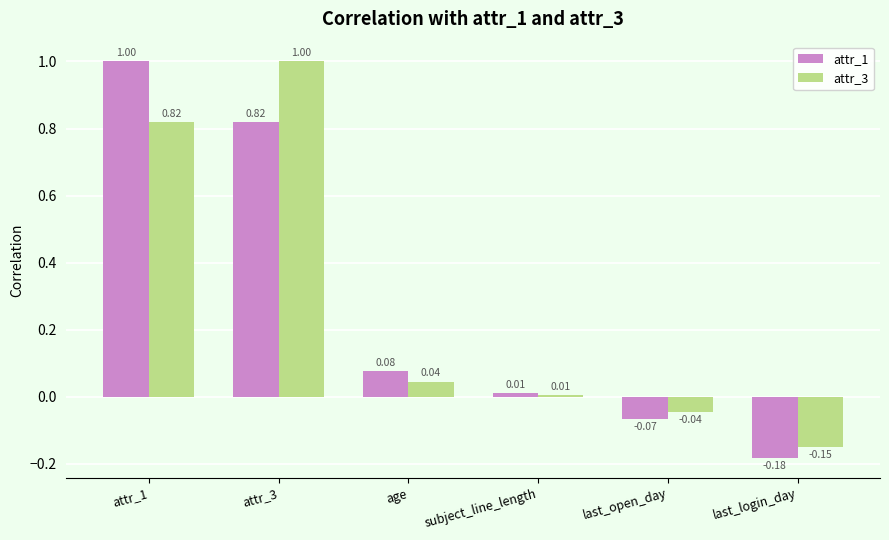

What position from the left is last_login_day?

6